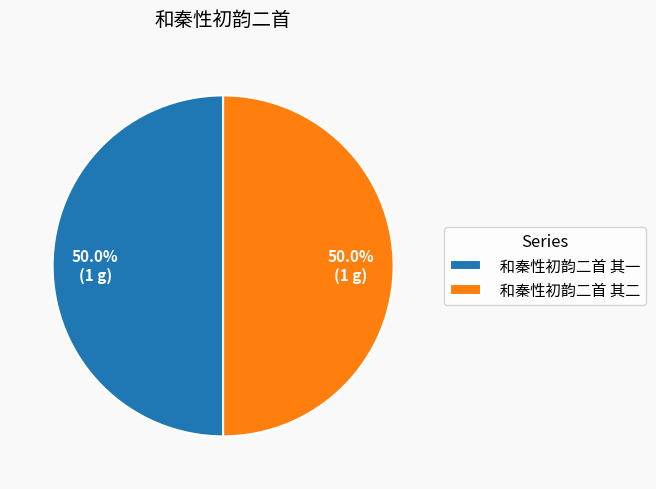

Count the number of slices in the pie.

2